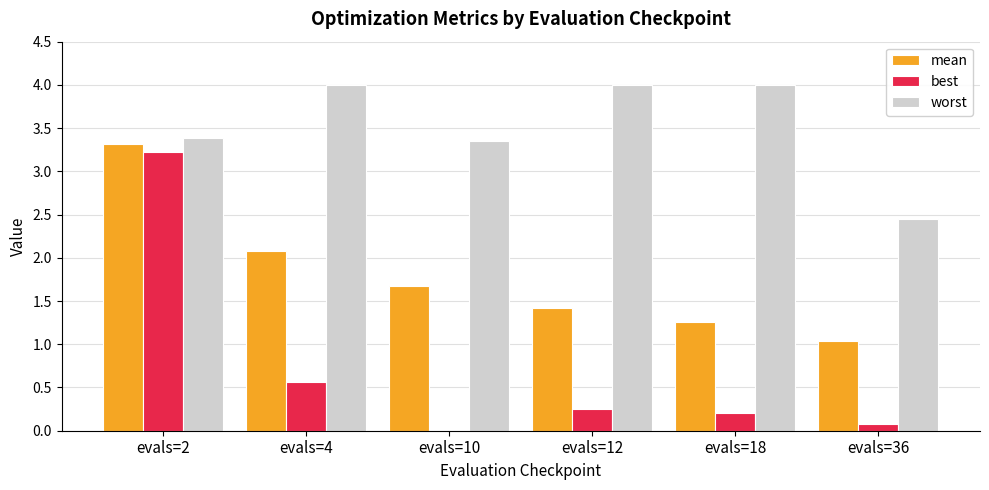

Which series changed the most between evals=4 and evals=36?

worst